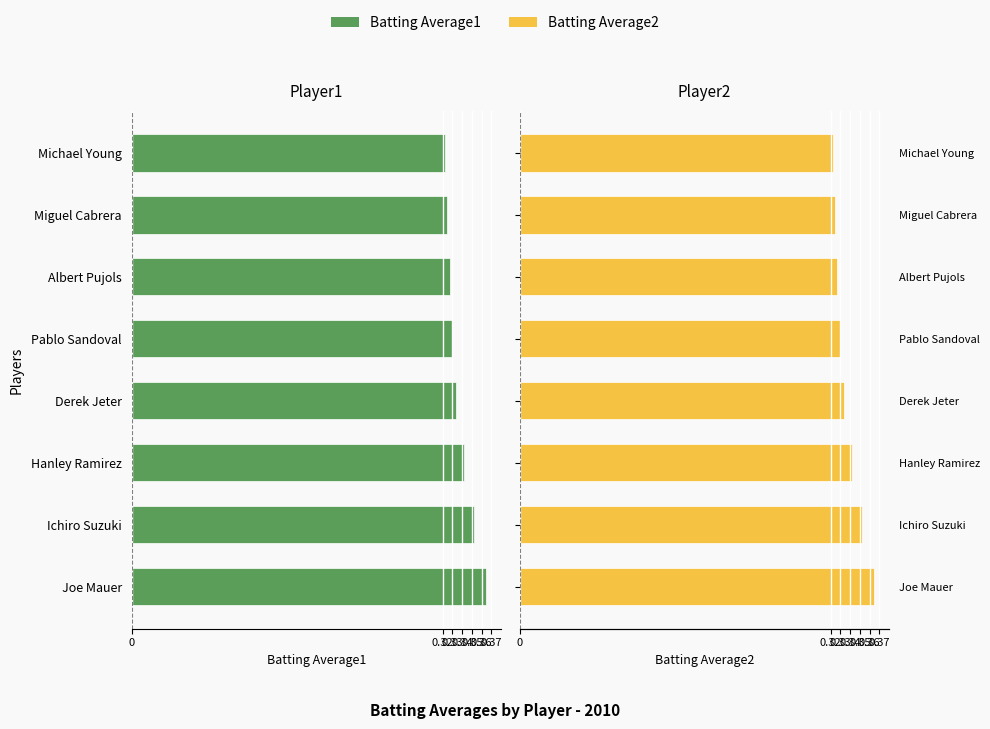

How many groups of bars are there?

8